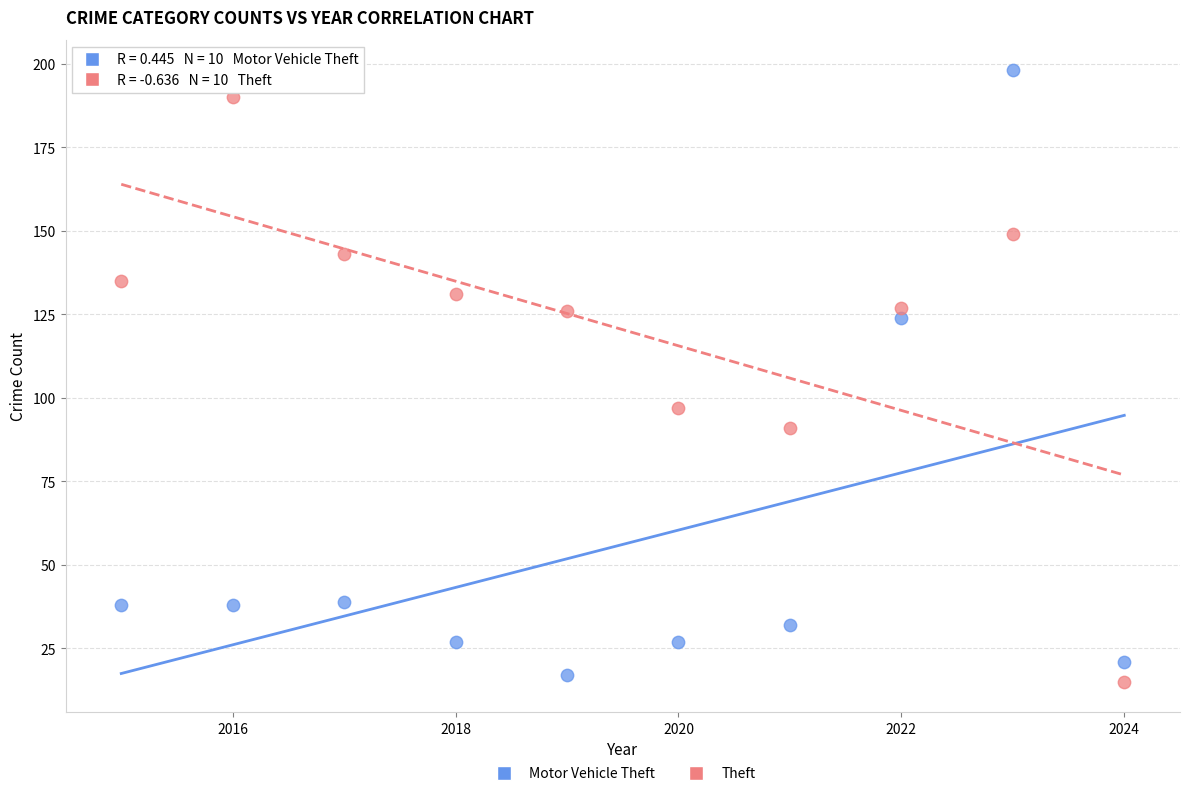

What is the X range (max minus min) for the scatter plot?

9